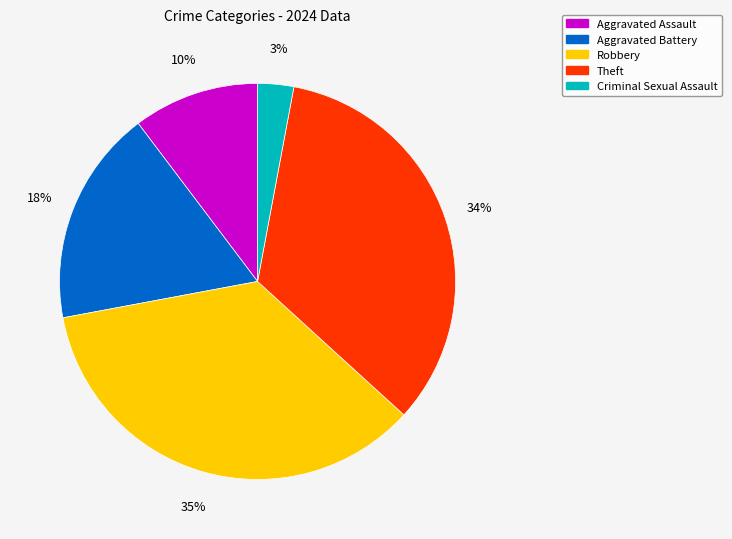

To the nearest percent, what is the difference between the largest and smallest slice percentages?

32%